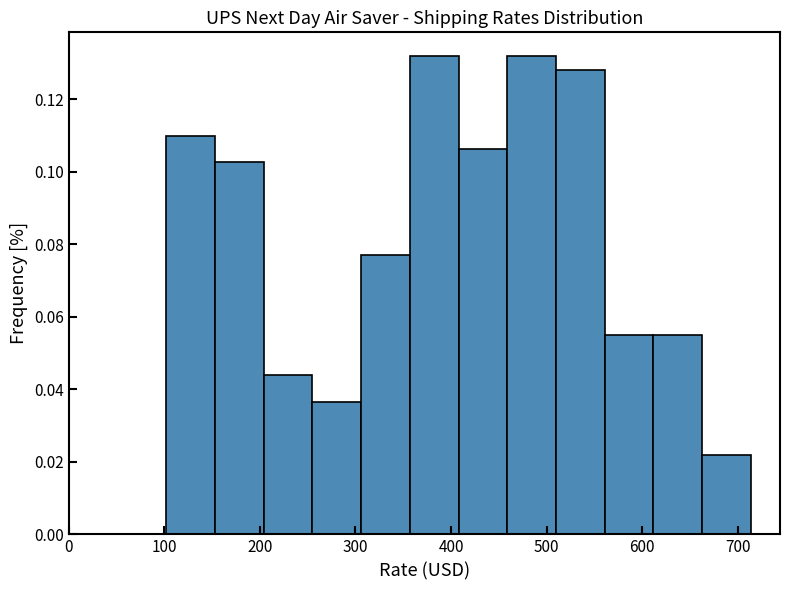

Reading left to right, list every bar in this chart as the range it spans on the x-axis followed by its height. Neither the bar edges nor the heights are printed on the chart, so give them approximately, as read against the axes.

100 to 150: 0.110
150 to 200: 0.102
200 to 260: 0.044
260 to 310: 0.036
310 to 360: 0.076
360 to 410: 0.132
410 to 460: 0.106
460 to 510: 0.132
510 to 560: 0.128
560 to 610: 0.054
610 to 660: 0.054
660 to 710: 0.022